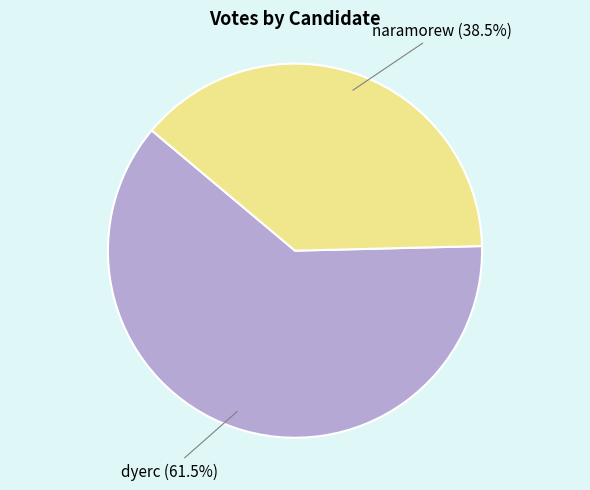

Which slice is the largest?

dyerc